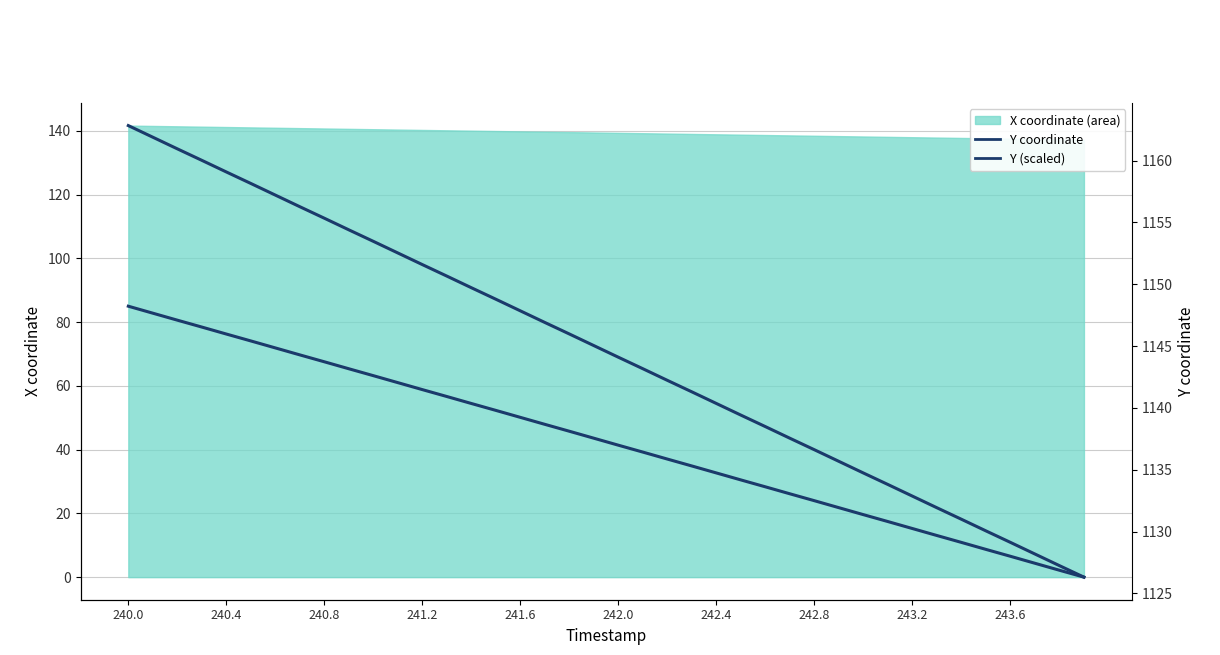

The value of Y (coordinate) at 242.0 is 1861.8. True or false?

False